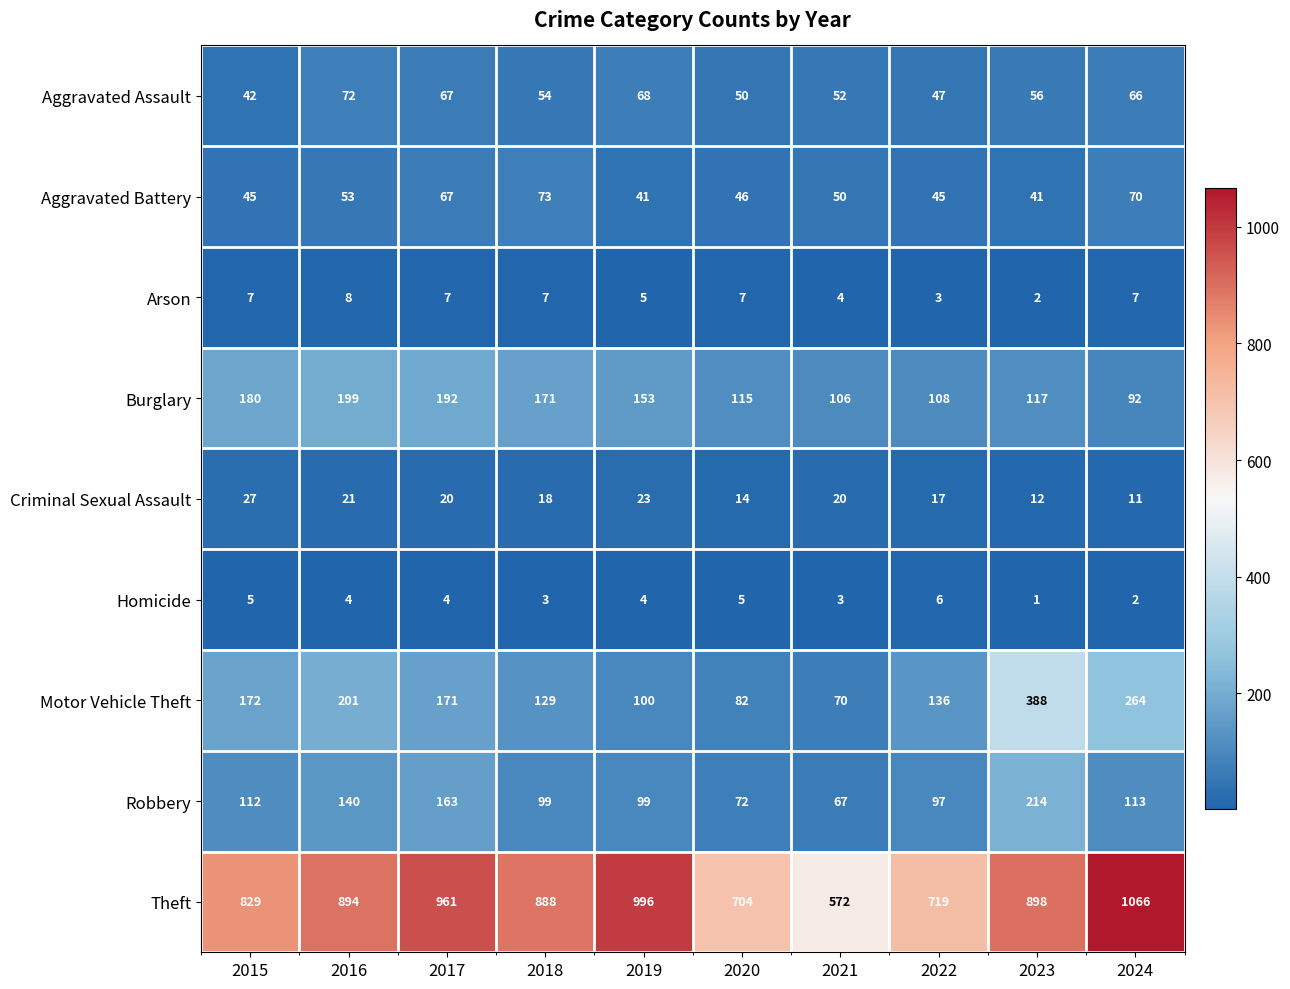

Is it true that Burglary equals 153 at 2019?

True